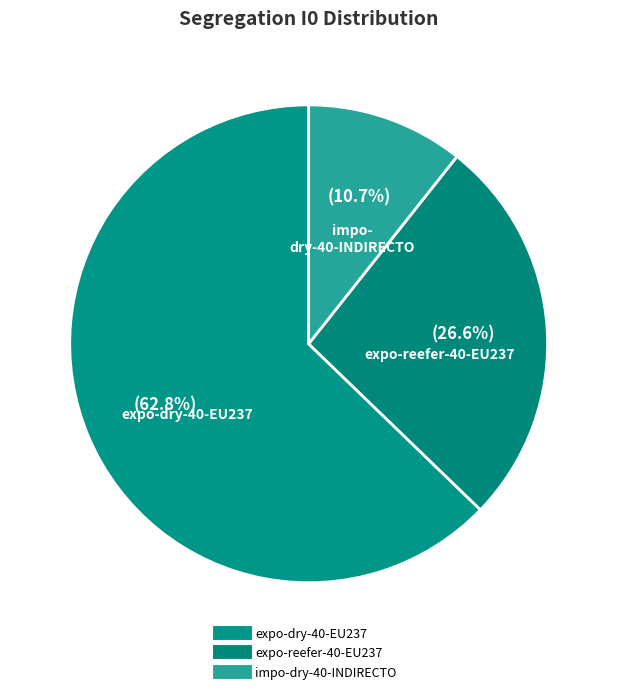

How many segments does this pie chart have?

3